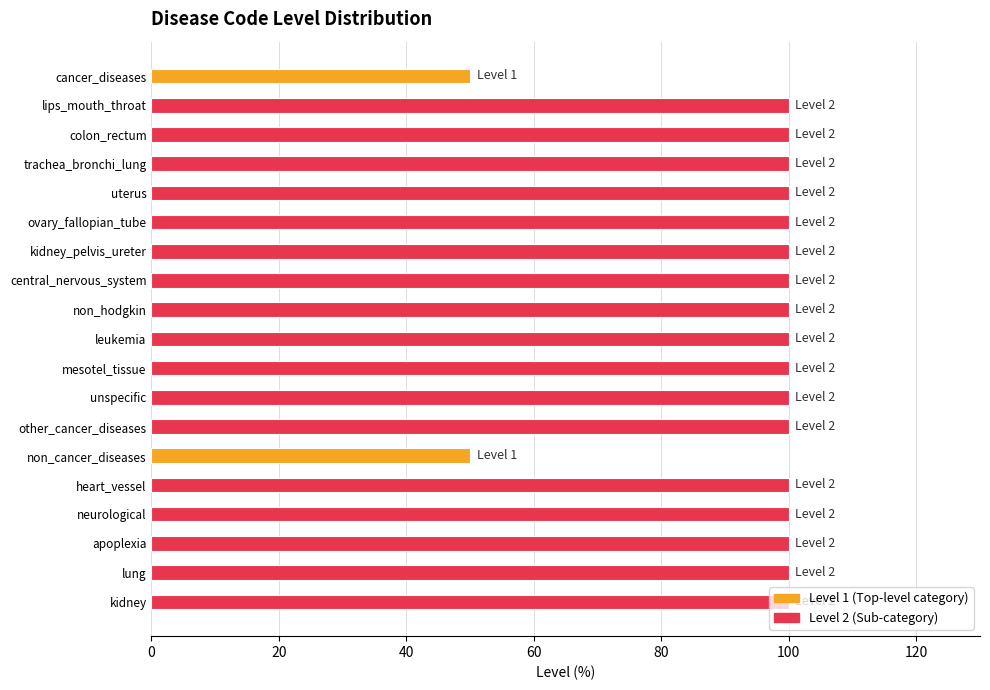

Which has a higher value, cancer_diseases or trachea_bronchi_lung?

trachea_bronchi_lung